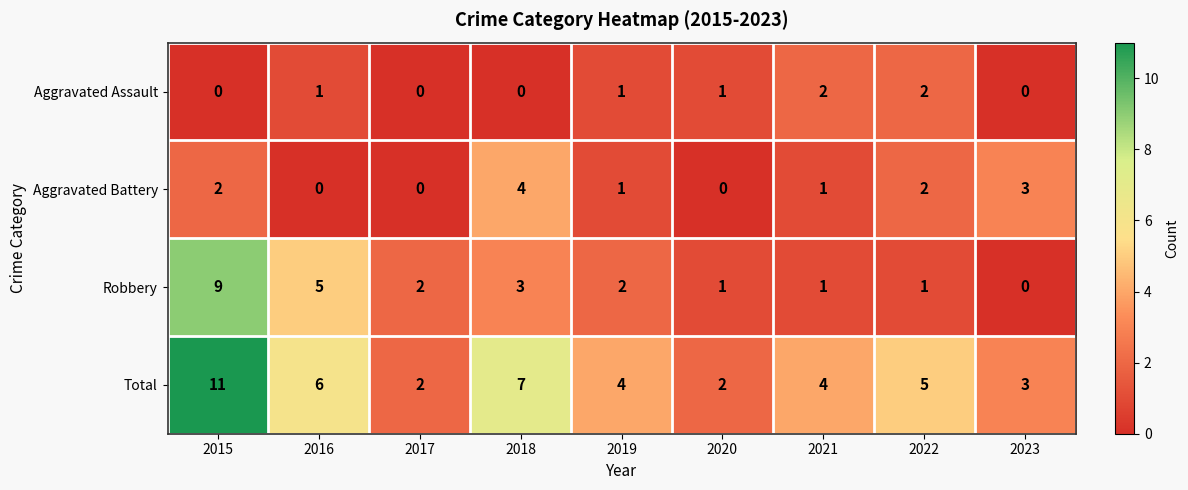

The value of Robbery at 2023 is 0. True or false?

True